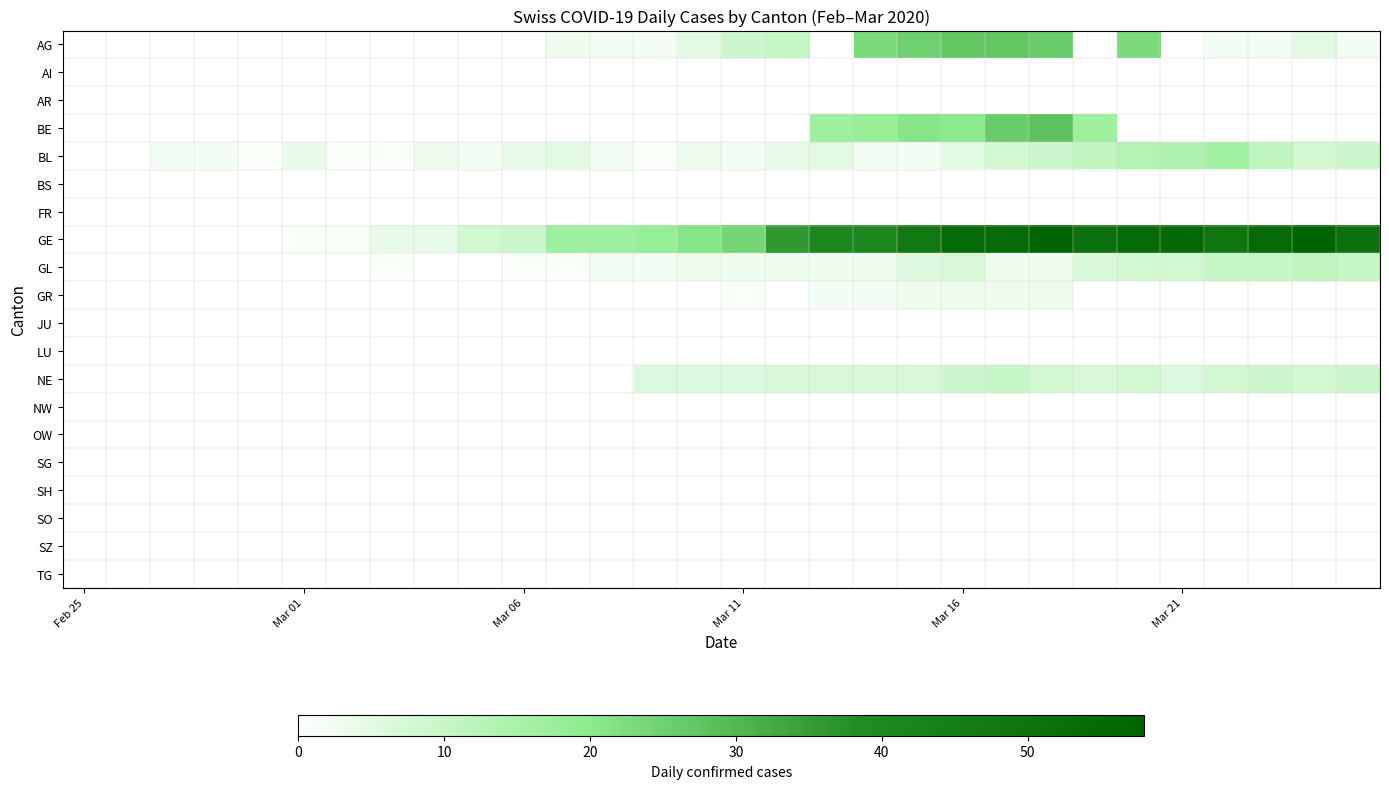

How many series are shown in this chart?

20